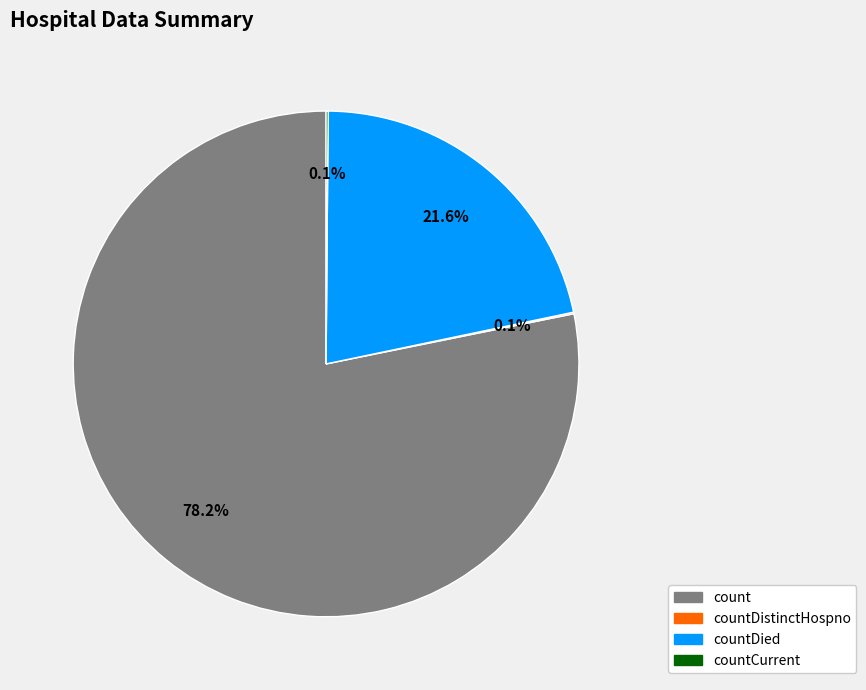

What percentage do countDied and count together represent?

99.8%